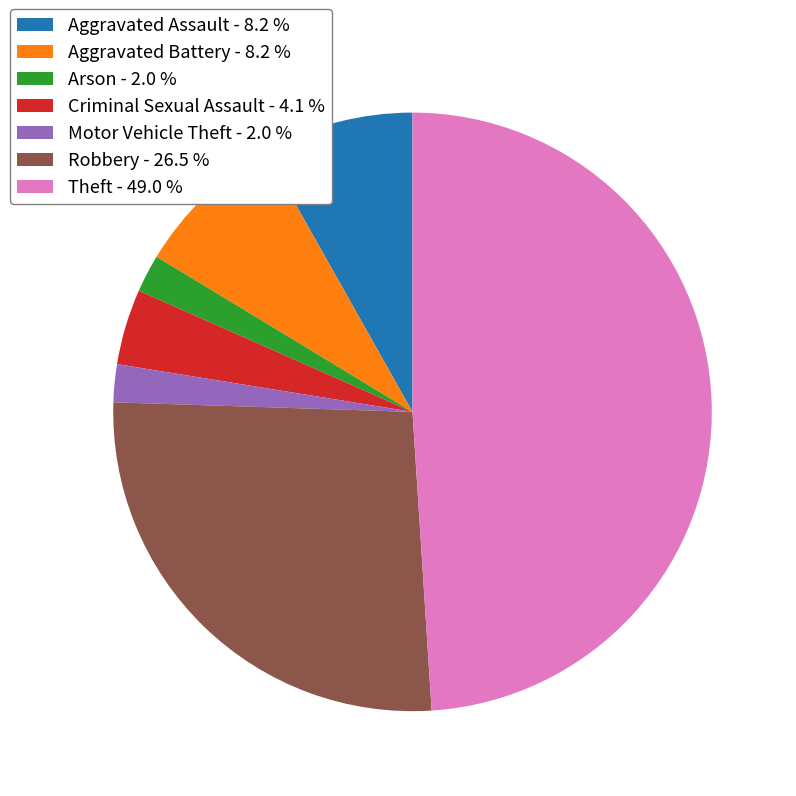

Between Aggravated Assault - 8.2 % and Arson - 2.0 %, which is larger?

Aggravated Assault - 8.2 %